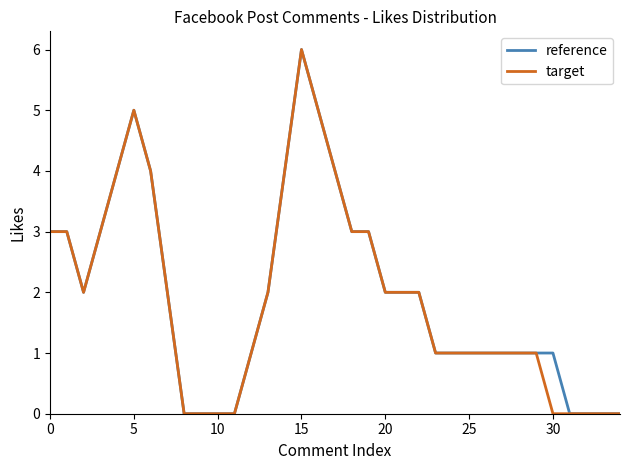

What is the maximum value for reference?

6